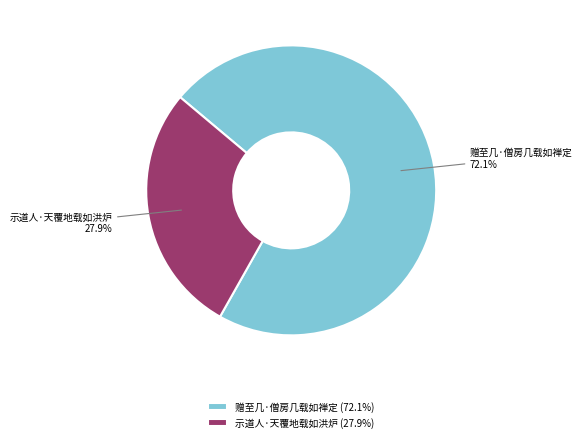

How much of the chart is everything except 示道人·天覆地载如洪炉?

72.1%